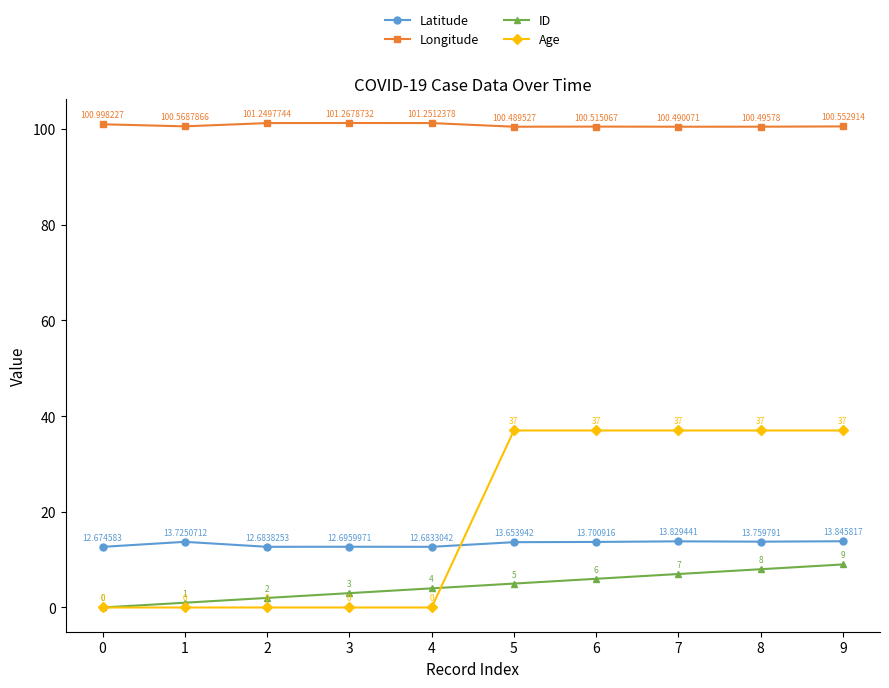

How many lines are shown in the chart?

4